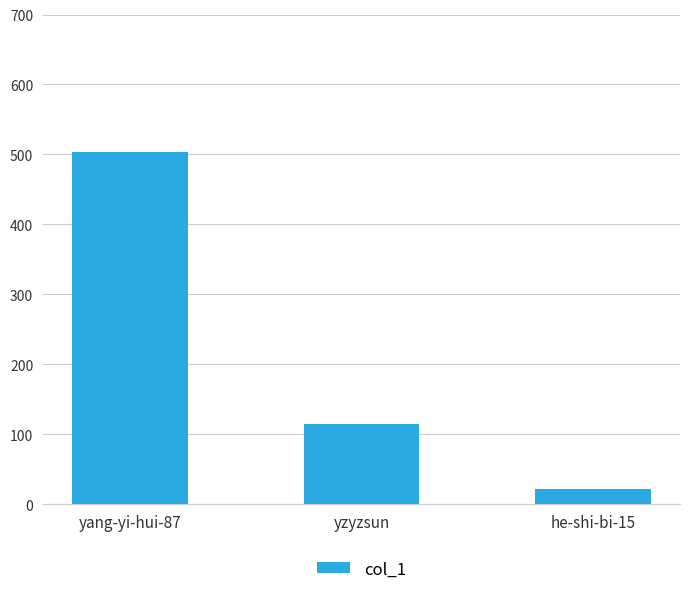

Which has a higher value, he-shi-bi-15 or yzyzsun?

yzyzsun